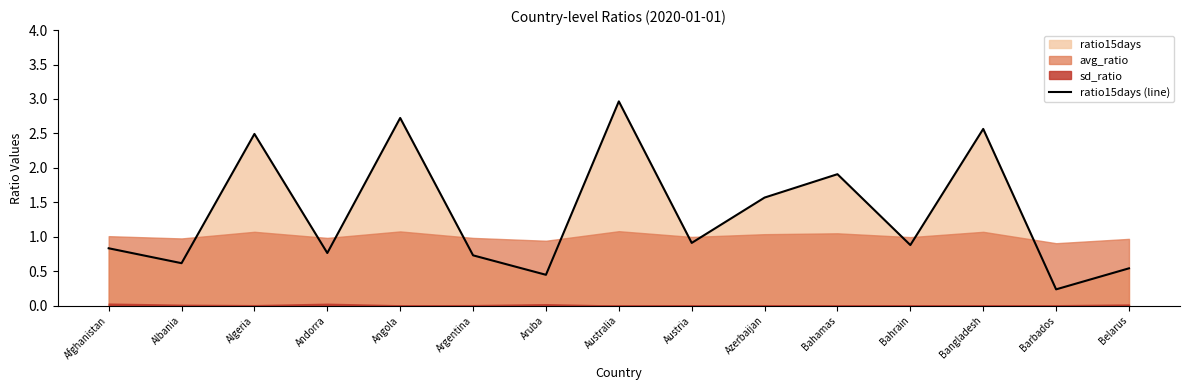

List the labels in order of value, smallest first.

Barbados, Aruba, Belarus, Albania, Argentina, Andorra, Afghanistan, Bahrain, Austria, Azerbaijan, Bahamas, Algeria, Bangladesh, Angola, Australia